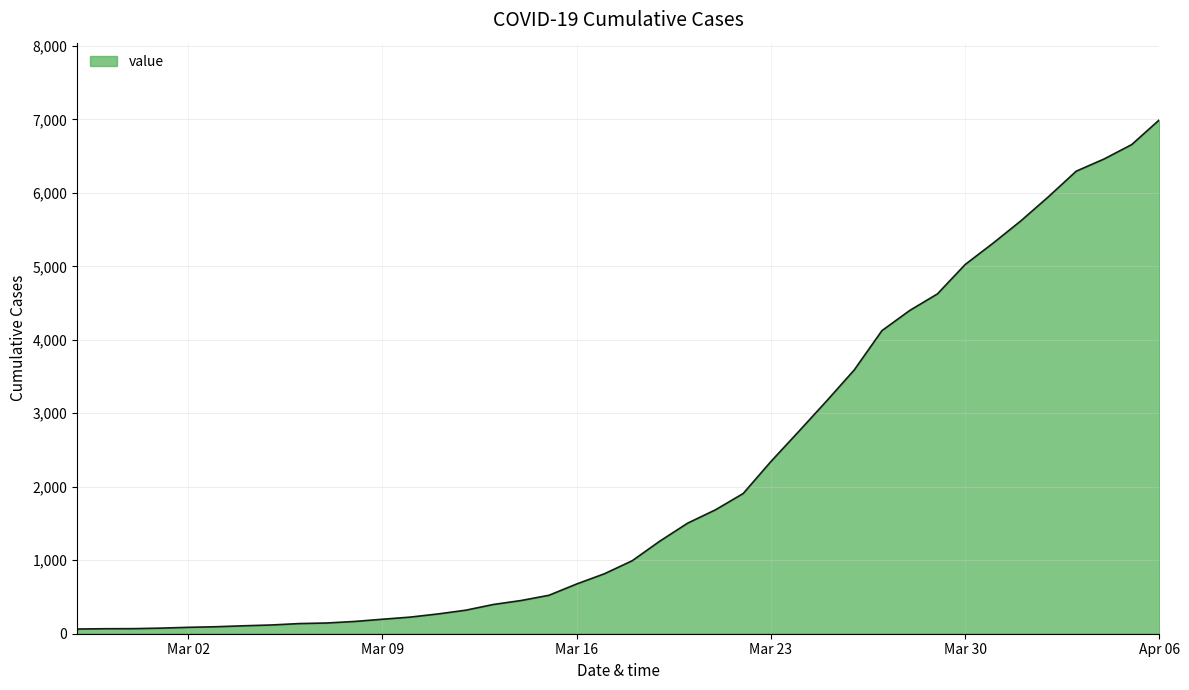

What is the greatest value displayed?

6995